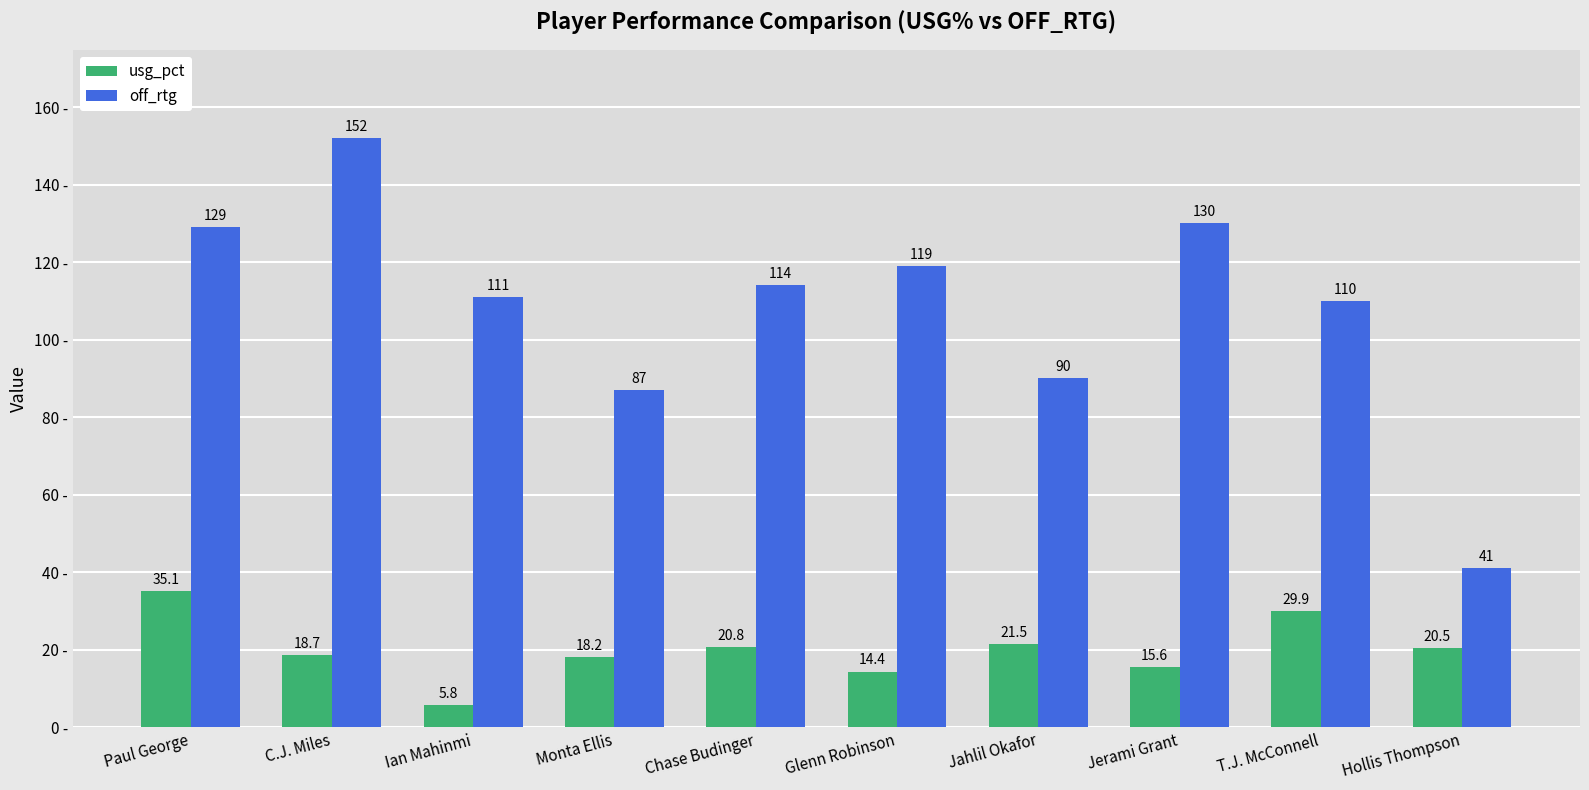

Rank the categories by off_rtg value from lowest to highest.

Hollis Thompson, Monta Ellis, Jahlil Okafor, T.J. McConnell, Ian Mahinmi, Chase Budinger, Glenn Robinson, Paul George, Jerami Grant, C.J. Miles